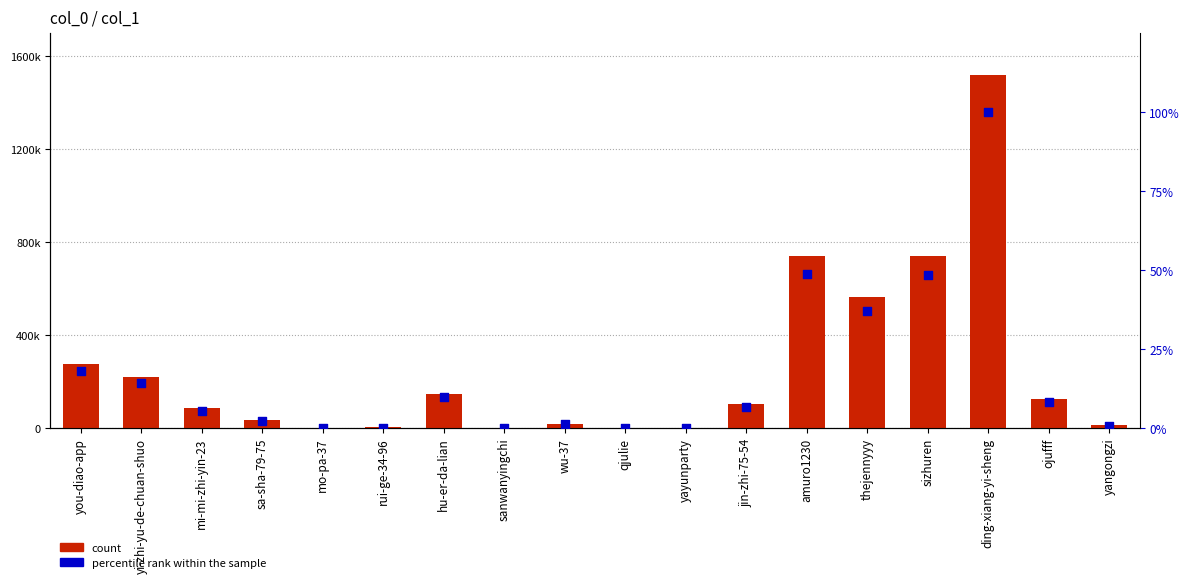

What are all the series names shown in the legend?

count, percentile rank within the sample